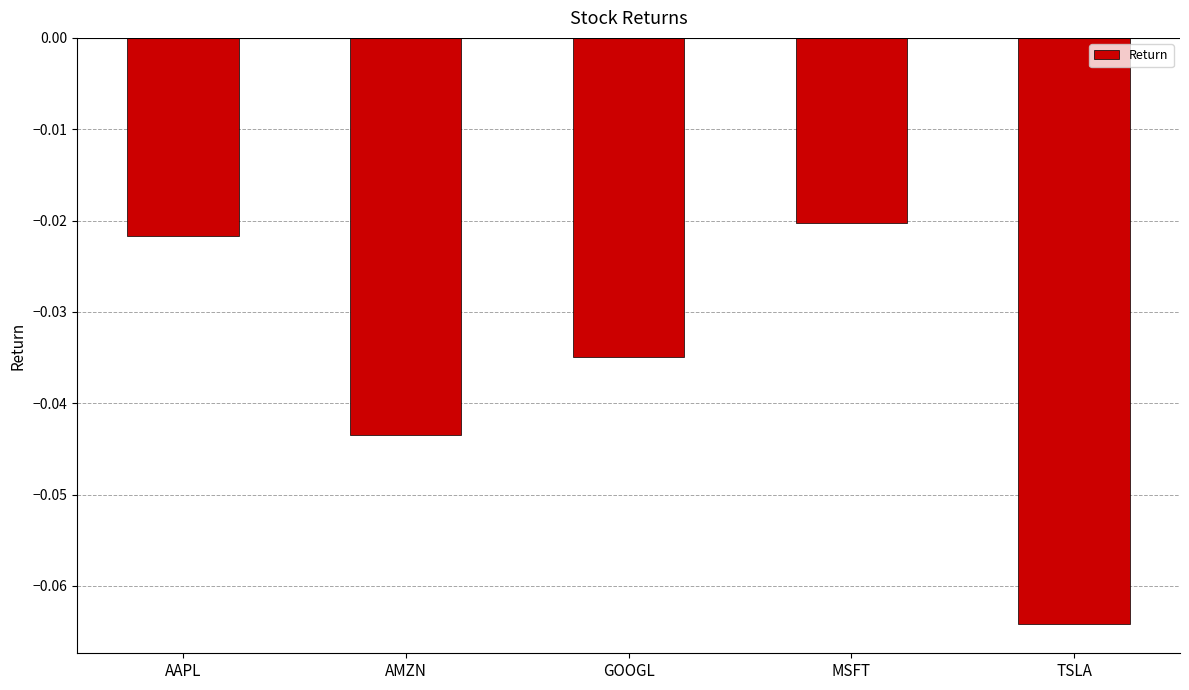

Are the bars grouped side by side (vs. stacked)?

No